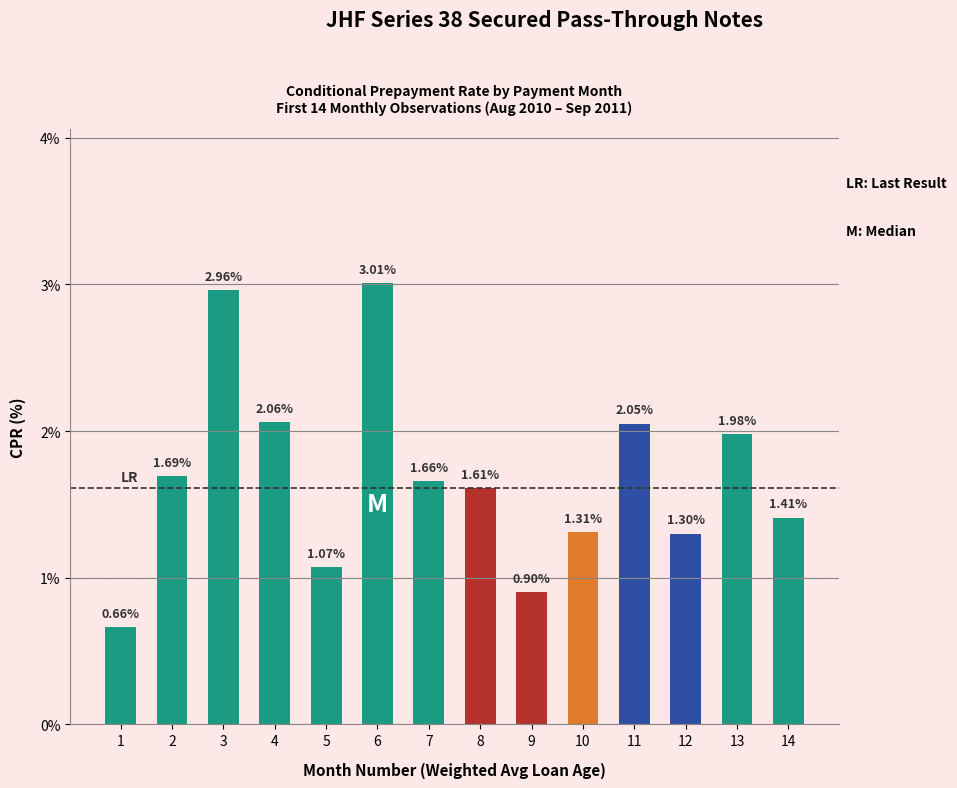

How many data points does each series have?

14